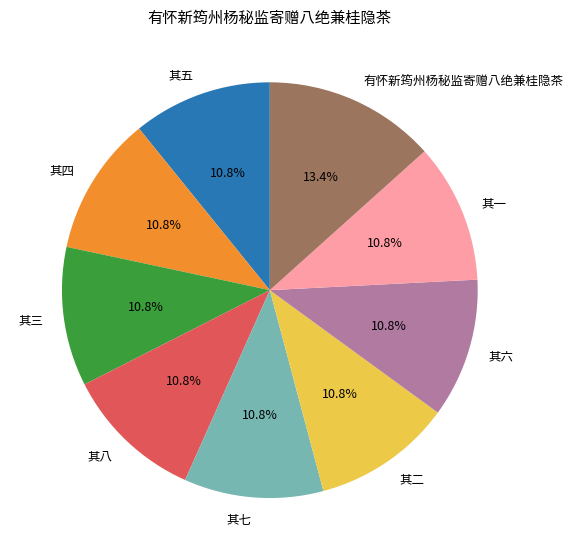

Which has a higher value, 其八 or 有怀新筠州杨秘监寄赠八绝兼桂隐茶?

有怀新筠州杨秘监寄赠八绝兼桂隐茶